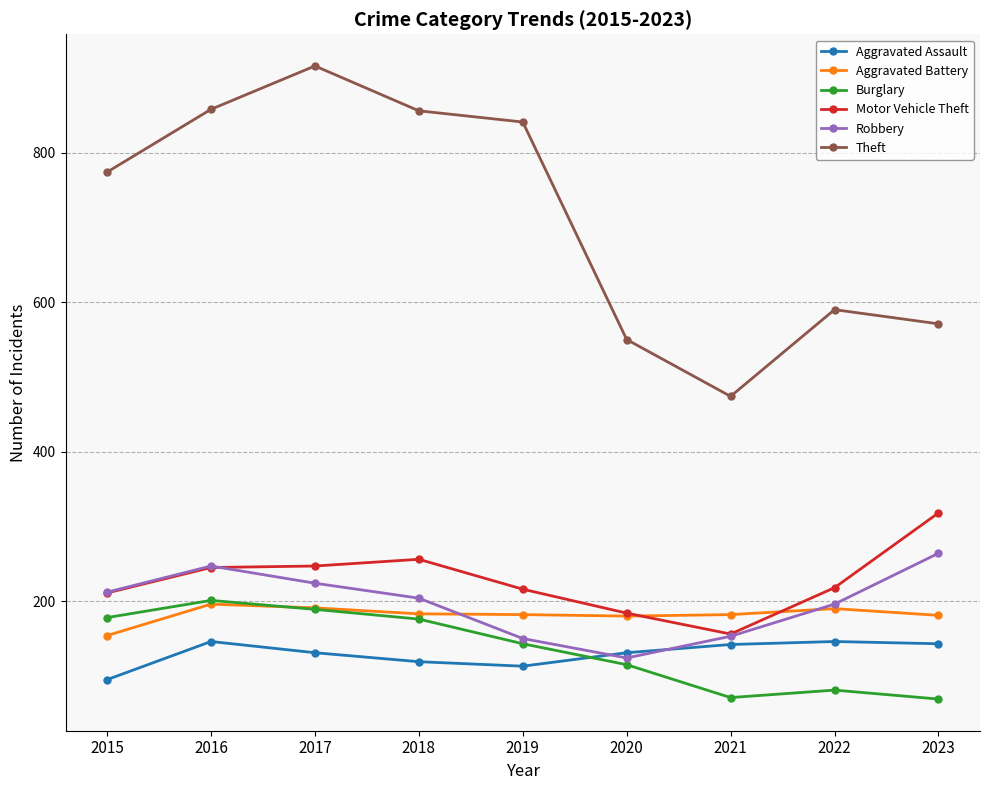

True or false: Burglary and Motor Vehicle Theft intersect in this chart.

False